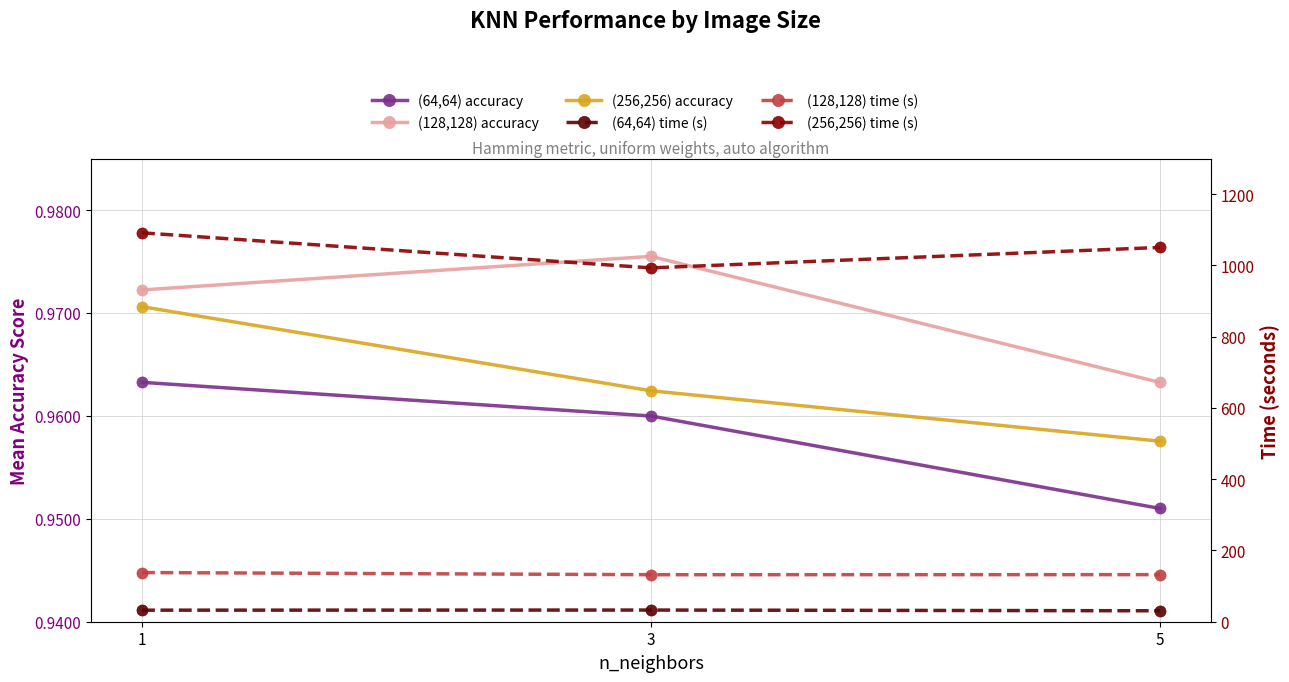

What is the lowest value of the (256,256) time (s) series?

993.1